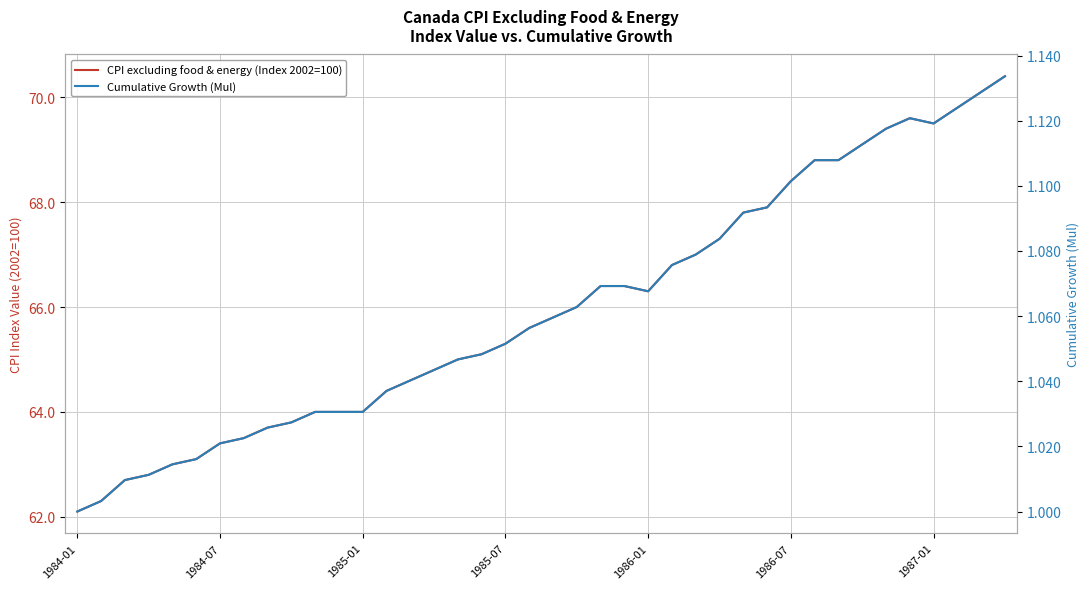

The CPI excluding food & energy (Index 2002=100) series shows 70.4 at 39. True or false?

True